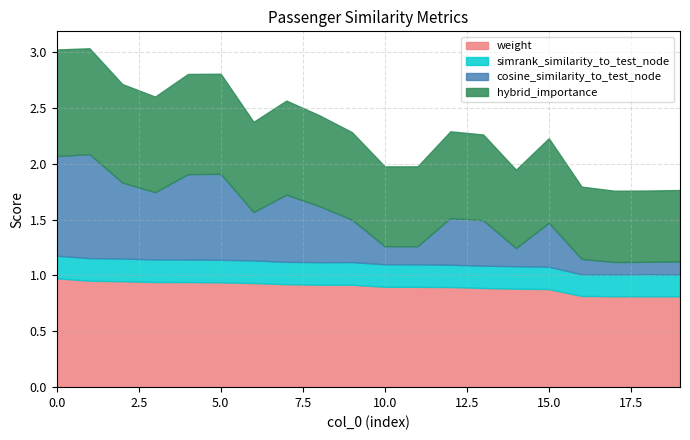

At 1, list the series in order from largest to smallest.

weight, hybrid_importance, cosine_similarity_to_test_node, simrank_similarity_to_test_node